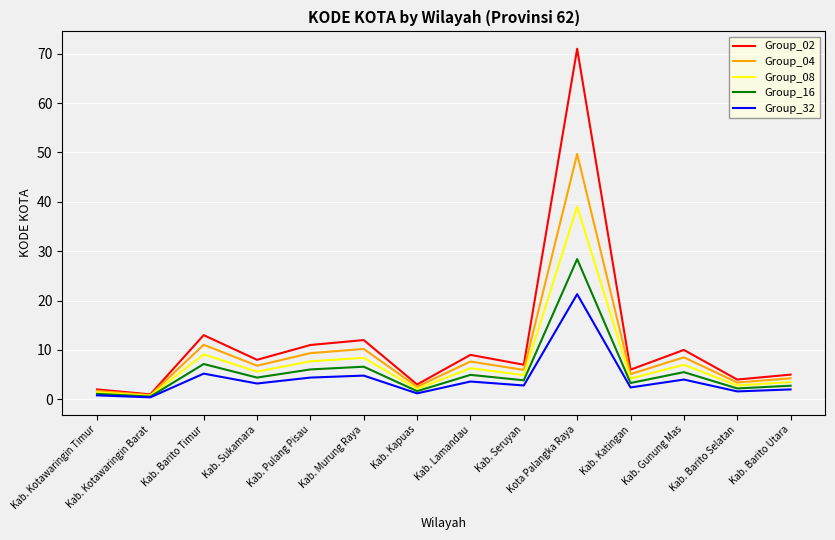

Which label corresponds to the largest value in the chart?

Kota Palangka Raya